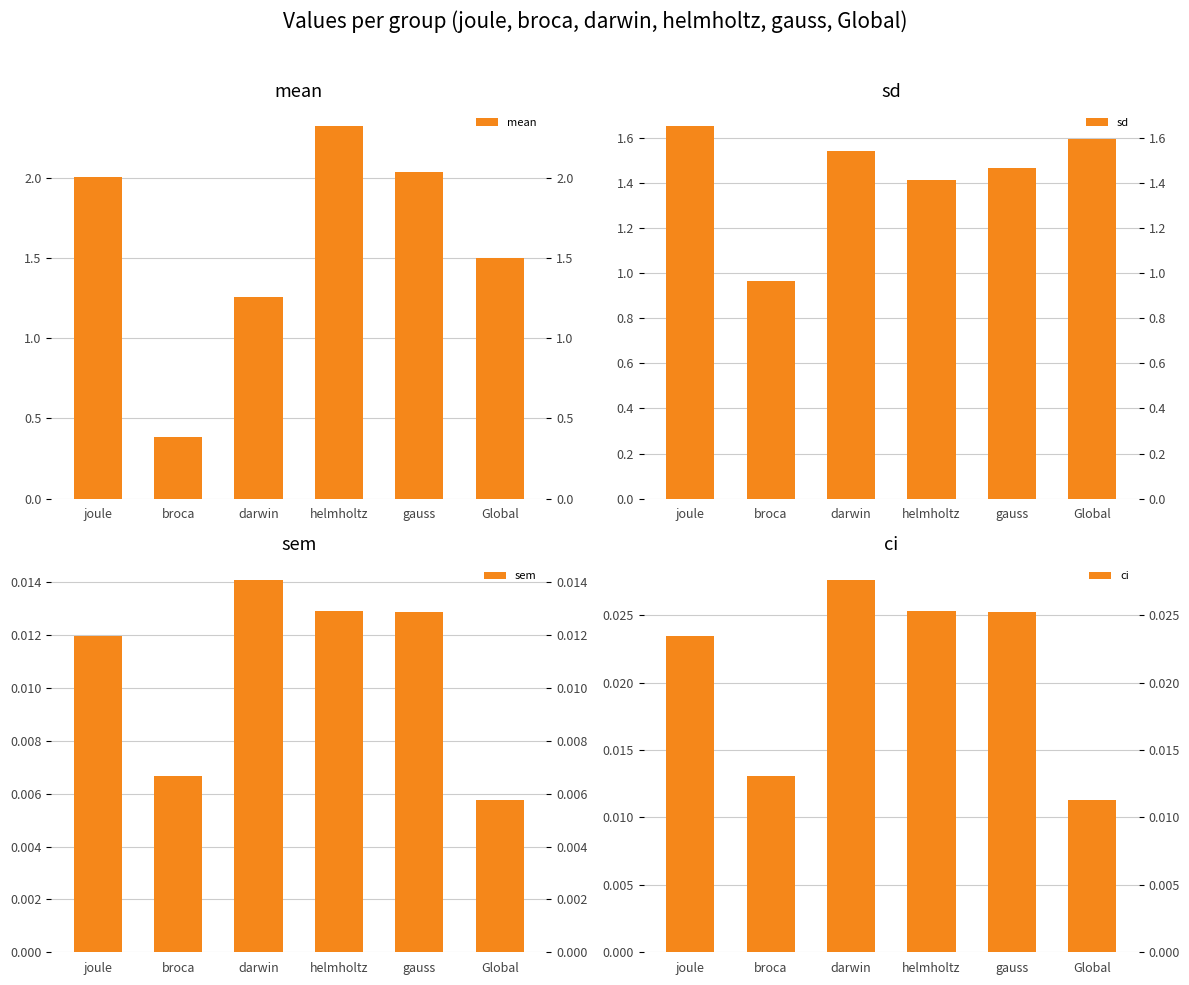

What is the difference between the second highest and second lowest values in the mean series?

0.8